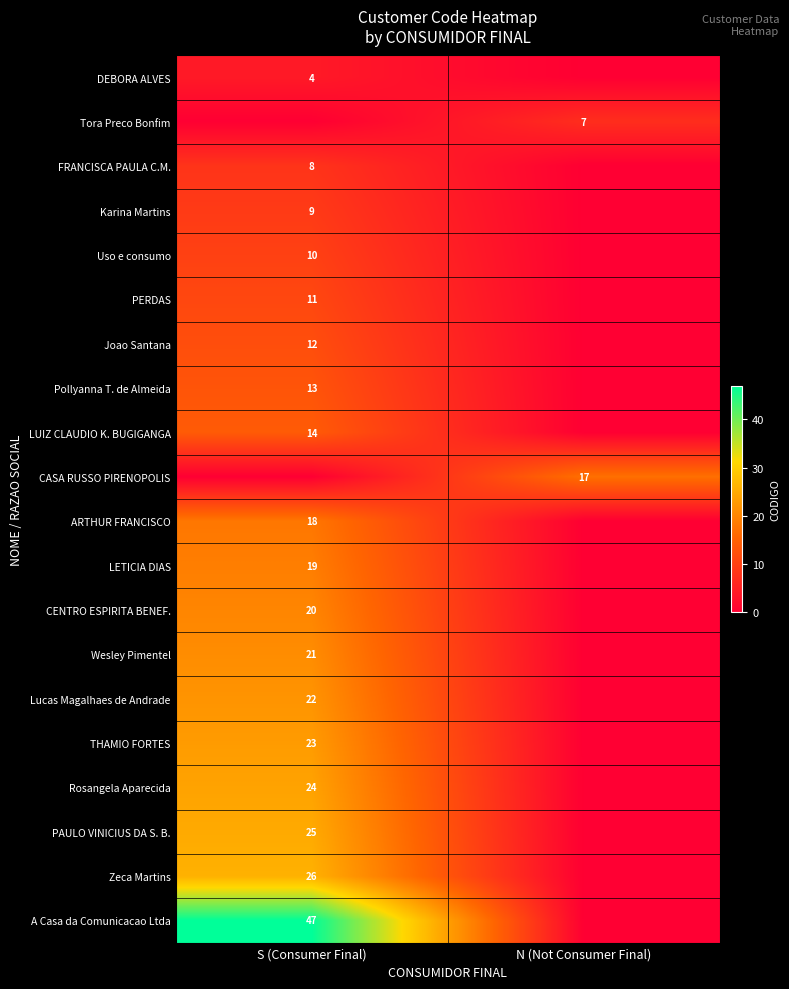

The value of CASA RUSSO PIRENOPOLIS at N (Not Consumer Final) is 24. True or false?

False